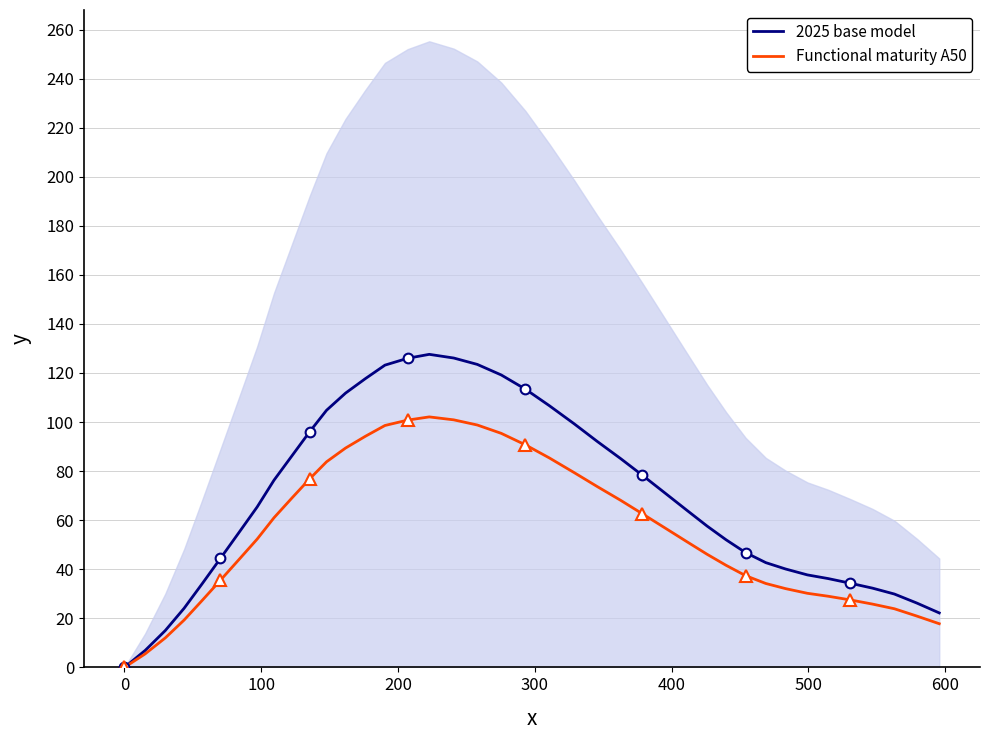

What is the maximum value for Functional maturity A50?

102.1